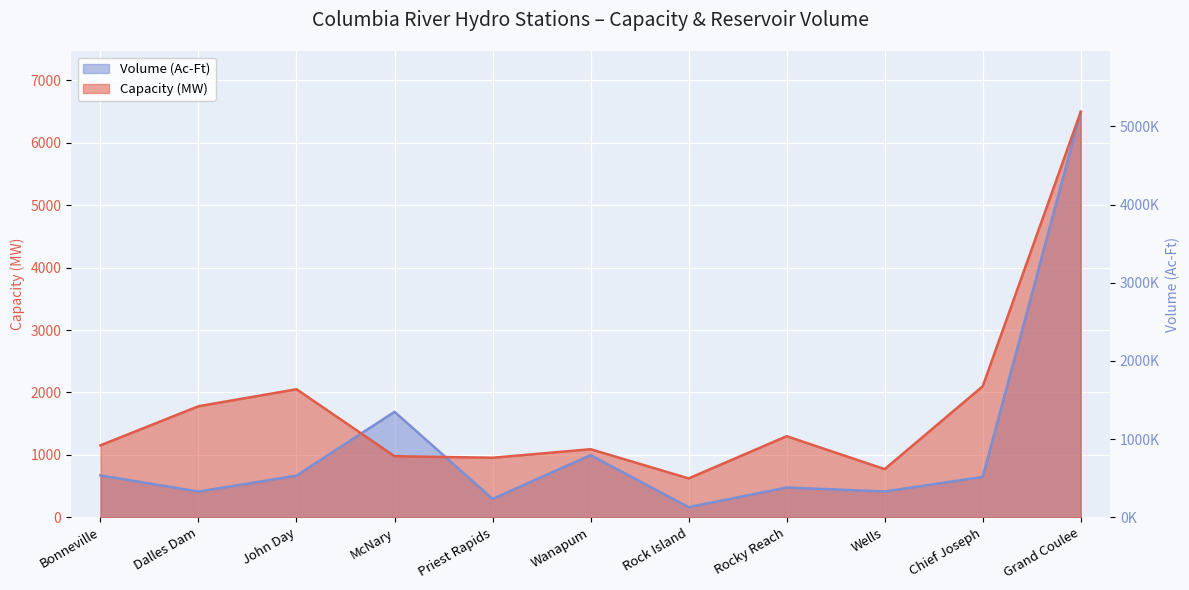

The value of Volume (Ac-Ft) at Chief Joseph is 648.7. True or false?

True